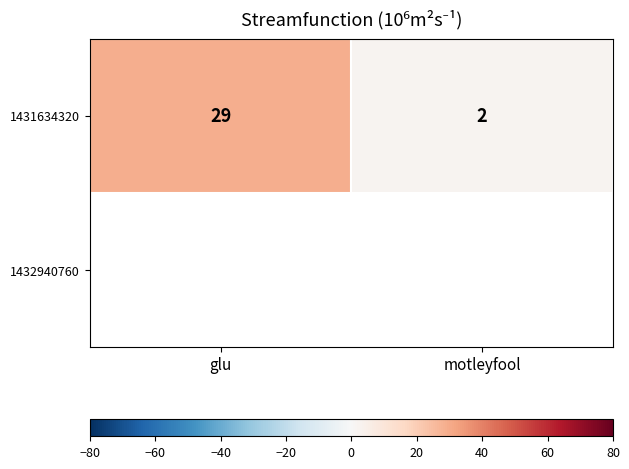

Count the number of data series in this chart.

2